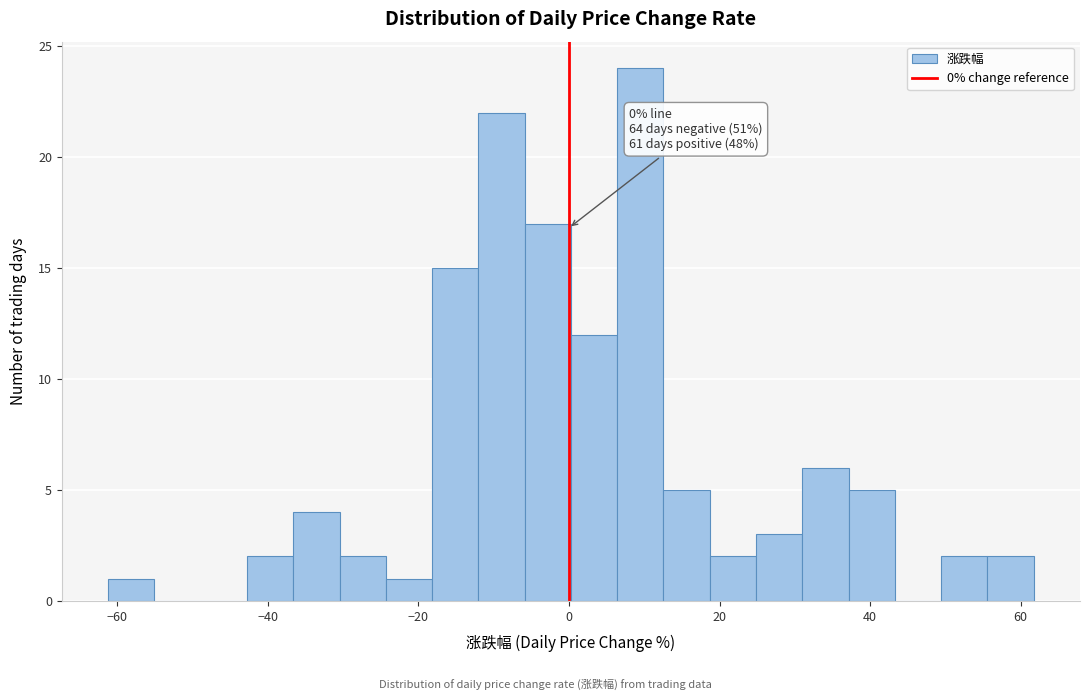

Around what value on the x-axis is the tallest bar? Give the approximate position of its centre, as read against the axis.

10